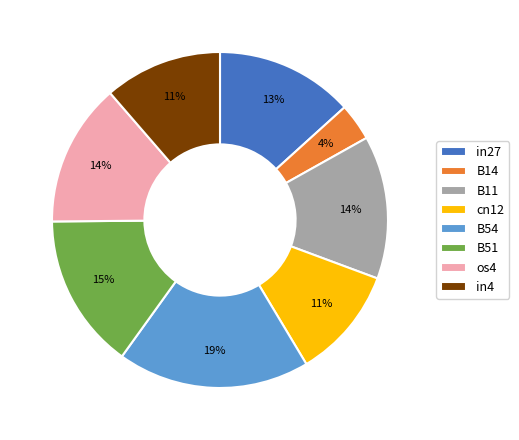

Count the number of slices in the pie.

8